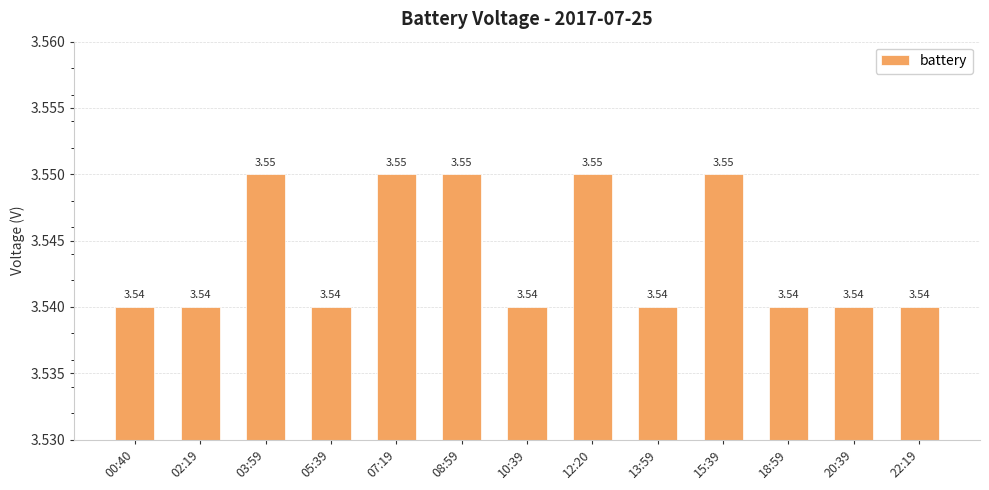

What is the sum of all values?

46.1